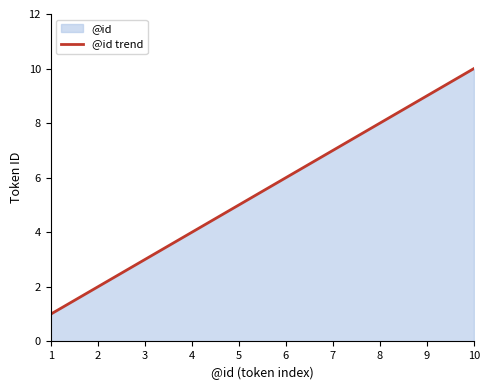

List the labels in order of value, smallest first.

1, 2, 3, 4, 5, 6, 7, 8, 9, 10